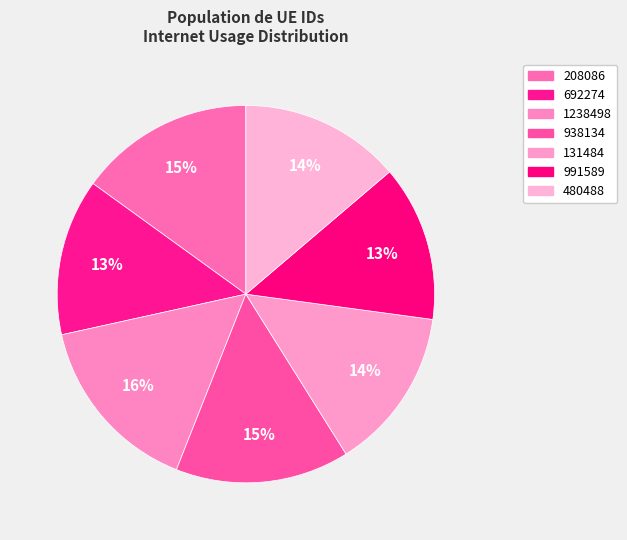

True or false: 208086 accounts for 3% of the total.

False